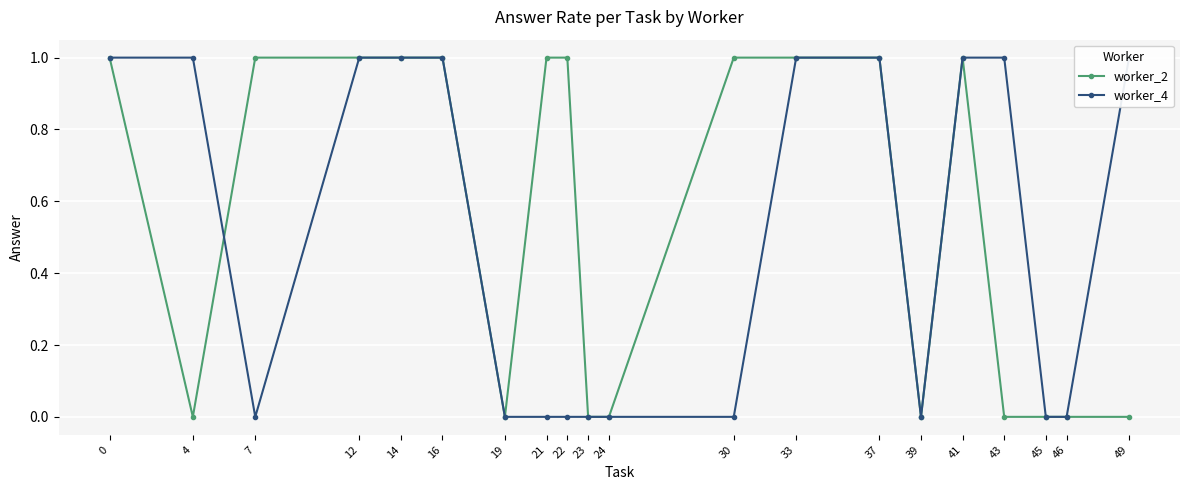

Which series has the largest total across all categories?

worker_2